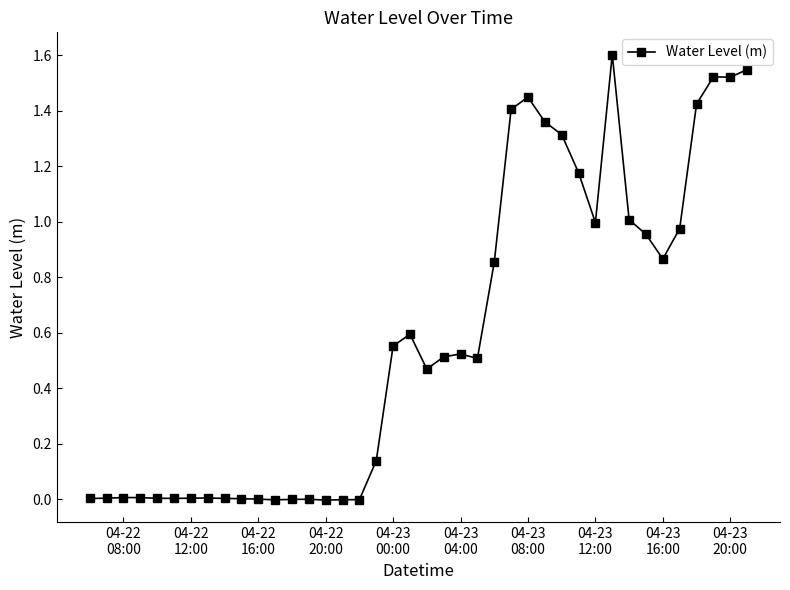

What is the maximum value shown in the chart?

1.6